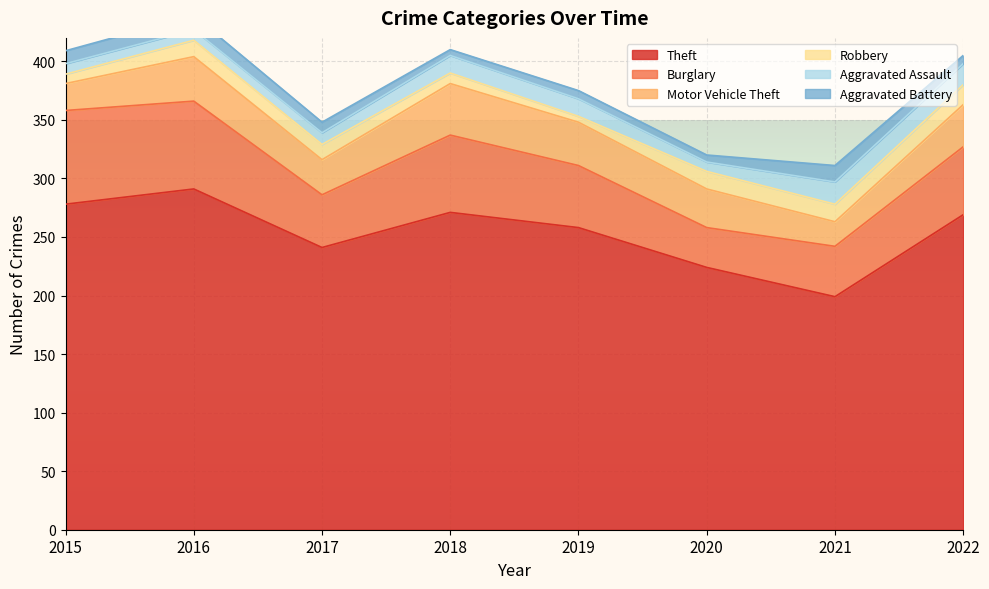

Which has a higher value, 2020 or 2015?

2015